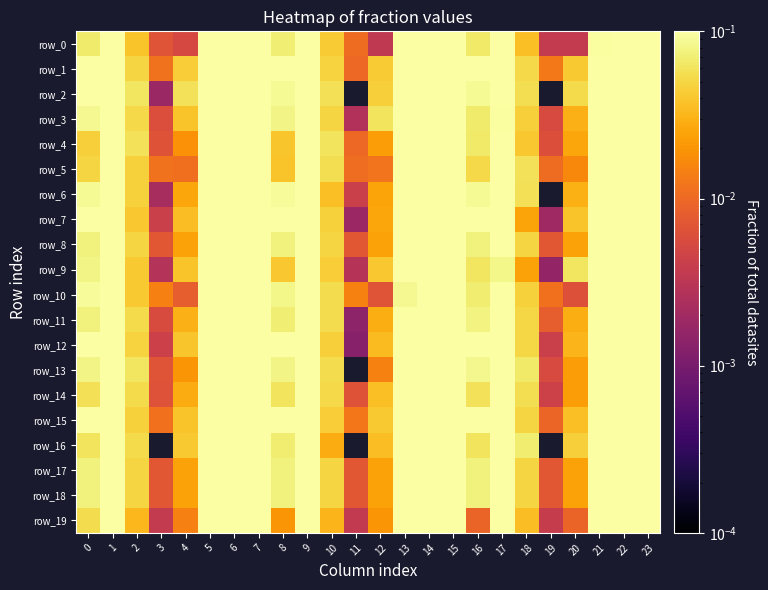

Reading right to left, what are all the values shown in this chart?

row_0: 0.3	0.3	0.1	0.0	0.0	0.0	0.2	0.1	0.2	0.3	0.1	0.0	0.0	0.0	0.2	0.1	0.2	0.3	0.1	0.0	0.0	0.0	0.2	0.1
row_1: 0.2	0.2	0.2	0.0	0.0	0.1	0.2	0.1	0.2	0.2	0.2	0.0	0.0	0.0	0.2	0.1	0.2	0.2	0.2	0.0	0.0	0.0	0.2	0.1
row_2: 0.3	0.2	0.1	0.1	0.0	0.1	0.2	0.1	0.3	0.2	0.1	0.0	0.0	0.1	0.2	0.1	0.3	0.2	0.1	0.1	0.0	0.1	0.2	0.1
row_3: 0.3	0.2	0.2	0.0	0.0	0.0	0.1	0.1	0.3	0.2	0.2	0.1	0.0	0.0	0.1	0.1	0.3	0.2	0.2	0.0	0.0	0.1	0.2	0.1
row_4: 0.2	0.3	0.2	0.0	0.0	0.0	0.2	0.1	0.2	0.3	0.2	0.0	0.0	0.1	0.2	0.0	0.2	0.3	0.2	0.0	0.0	0.1	0.2	0.0
row_5: 0.3	0.3	0.1	0.0	0.0	0.1	0.2	0.1	0.3	0.3	0.1	0.0	0.0	0.1	0.2	0.0	0.3	0.3	0.1	0.0	0.0	0.0	0.2	0.0
row_6: 0.2	0.2	0.2	0.0	0.0	0.1	0.2	0.1	0.2	0.2	0.2	0.0	0.0	0.0	0.2	0.1	0.2	0.2	0.2	0.0	0.0	0.0	0.2	0.1
row_7: 0.3	0.2	0.3	0.0	0.0	0.0	0.1	0.2	0.3	0.2	0.2	0.0	0.0	0.0	0.1	0.2	0.3	0.2	0.2	0.0	0.0	0.0	0.1	0.1
row_8: 0.3	0.2	0.2	0.0	0.0	0.0	0.2	0.1	0.3	0.2	0.2	0.0	0.0	0.0	0.2	0.1	0.3	0.2	0.2	0.0	0.0	0.0	0.2	0.1
row_9: 0.3	0.3	0.2	0.1	0.0	0.0	0.1	0.1	0.3	0.2	0.2	0.0	0.0	0.0	0.1	0.0	0.3	0.2	0.2	0.0	0.0	0.0	0.1	0.1
row_10: 0.3	0.3	0.1	0.0	0.0	0.0	0.2	0.1	0.2	0.3	0.1	0.0	0.0	0.1	0.2	0.1	0.2	0.3	0.1	0.0	0.0	0.0	0.2	0.1
row_11: 0.2	0.2	0.3	0.0	0.0	0.1	0.1	0.1	0.2	0.2	0.3	0.0	0.0	0.1	0.1	0.1	0.2	0.2	0.3	0.0	0.0	0.1	0.1	0.1
row_12: 0.3	0.2	0.2	0.0	0.0	0.1	0.1	0.1	0.3	0.2	0.2	0.0	0.0	0.0	0.2	0.1	0.2	0.2	0.2	0.0	0.0	0.0	0.1	0.1
row_13: 0.3	0.2	0.2	0.0	0.0	0.1	0.2	0.1	0.3	0.2	0.2	0.0	0.0	0.1	0.2	0.1	0.3	0.2	0.2	0.0	0.0	0.1	0.2	0.1
row_14: 0.2	0.2	0.2	0.0	0.0	0.1	0.2	0.1	0.2	0.2	0.2	0.0	0.0	0.1	0.2	0.1	0.2	0.2	0.2	0.0	0.0	0.1	0.2	0.1
row_15: 0.3	0.2	0.2	0.0	0.0	0.0	0.1	0.1	0.2	0.2	0.2	0.0	0.0	0.0	0.2	0.1	0.2	0.2	0.2	0.0	0.0	0.0	0.1	0.1
row_16: 0.2	0.1	0.3	0.0	0.0	0.1	0.2	0.1	0.3	0.2	0.3	0.0	0.0	0.0	0.1	0.1	0.2	0.2	0.3	0.0	0.0	0.1	0.1	0.1
row_17: 0.3	0.2	0.2	0.0	0.0	0.0	0.2	0.1	0.3	0.2	0.2	0.0	0.0	0.0	0.2	0.1	0.3	0.2	0.2	0.0	0.0	0.0	0.2	0.1
row_18: 0.3	0.2	0.2	0.0	0.0	0.0	0.2	0.1	0.3	0.2	0.2	0.0	0.0	0.0	0.2	0.1	0.3	0.2	0.2	0.0	0.0	0.0	0.2	0.1
row_19: 0.3	0.3	0.1	0.0	0.0	0.0	0.2	0.0	0.2	0.3	0.2	0.0	0.0	0.0	0.2	0.0	0.2	0.3	0.1	0.0	0.0	0.0	0.2	0.1